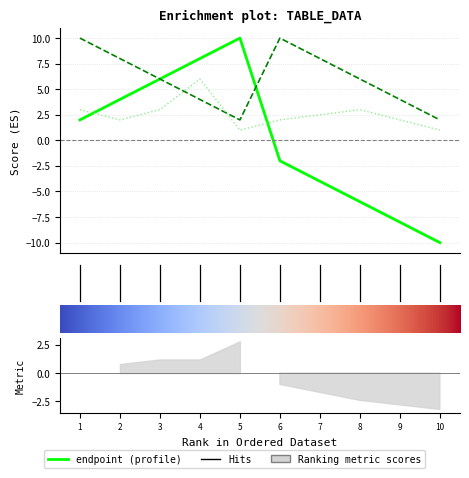

In apex, how many points are higher than both neighbors (excluding endpoints)?

1